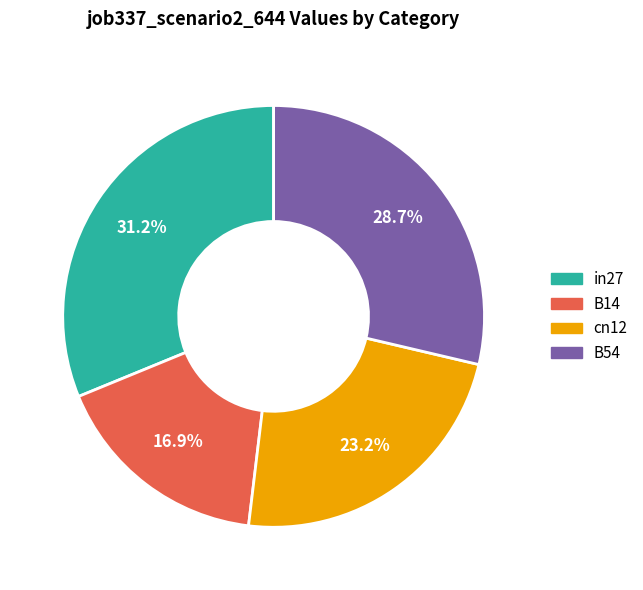

Is there any slice that represents more than half of the pie?

No